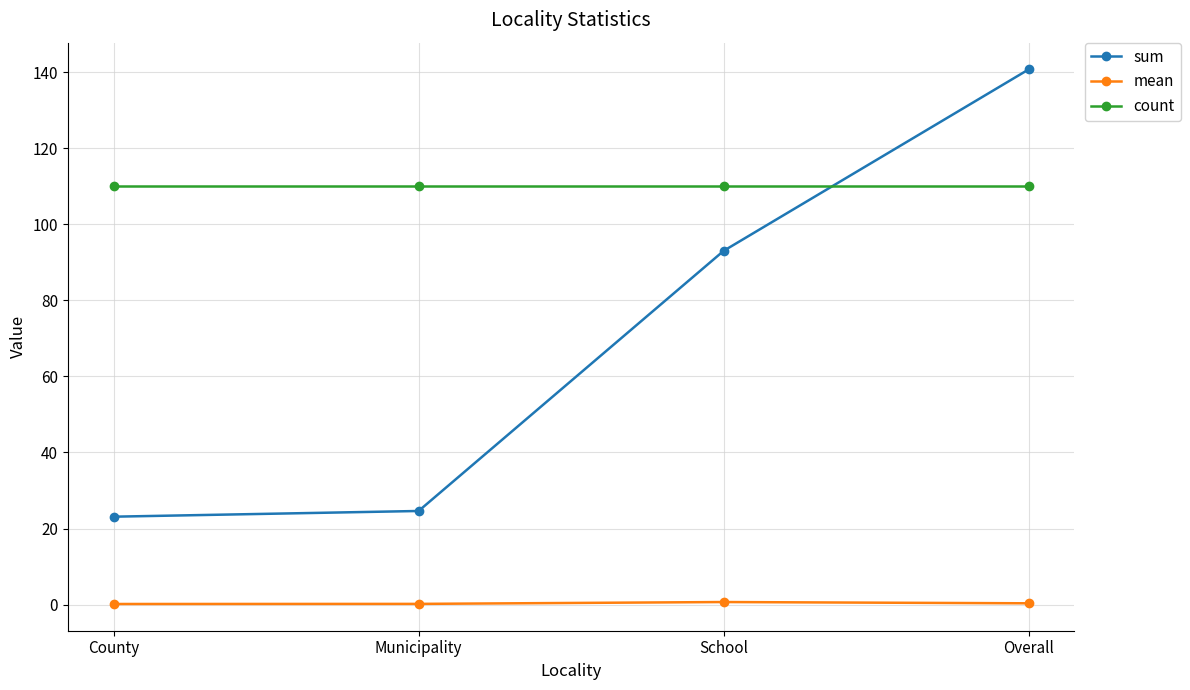

At which label is sum closest to 81?

School